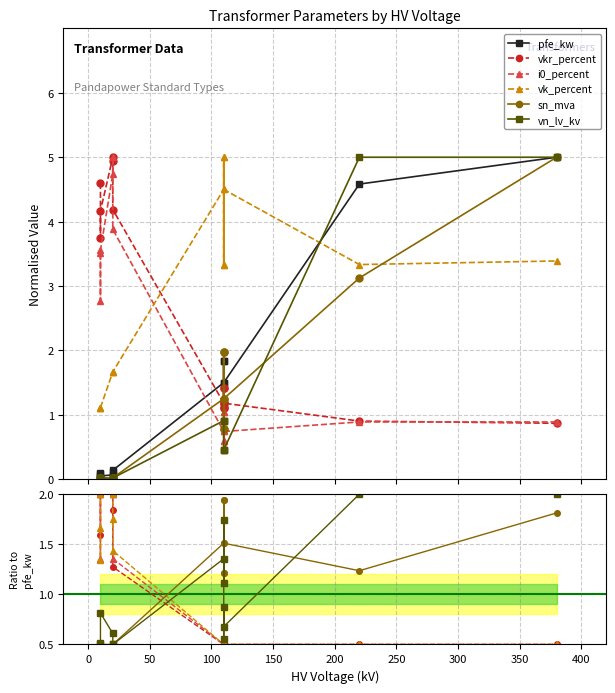

True or false: sn_mva has more than 2 interior local peaks.

True